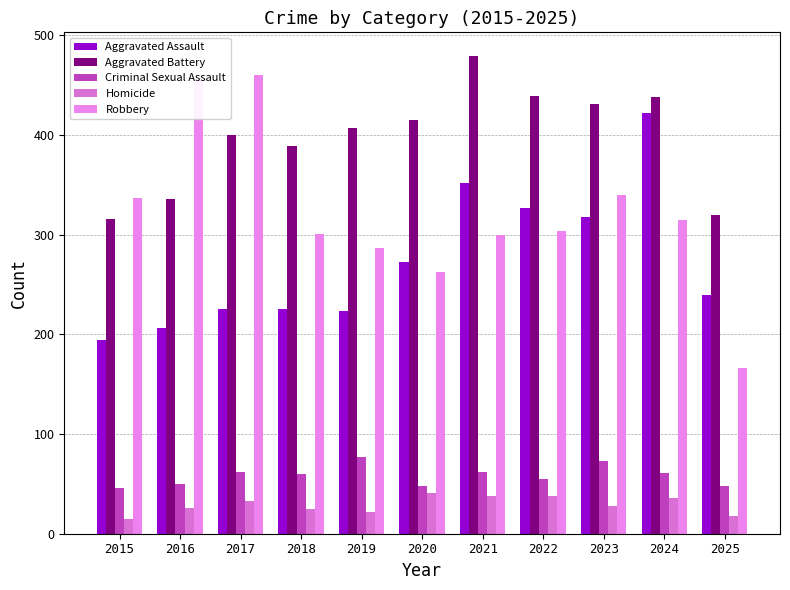

The value of Aggravated Assault at 2025 is 239. True or false?

True